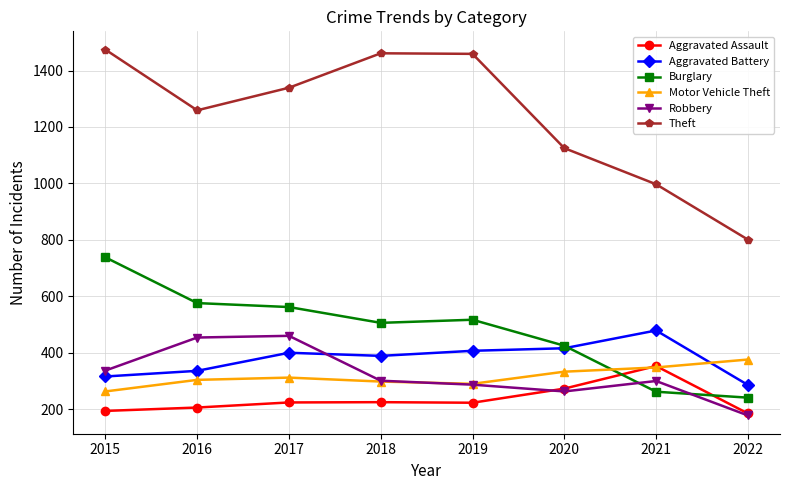

What is the total value across all series at 2016?

3135